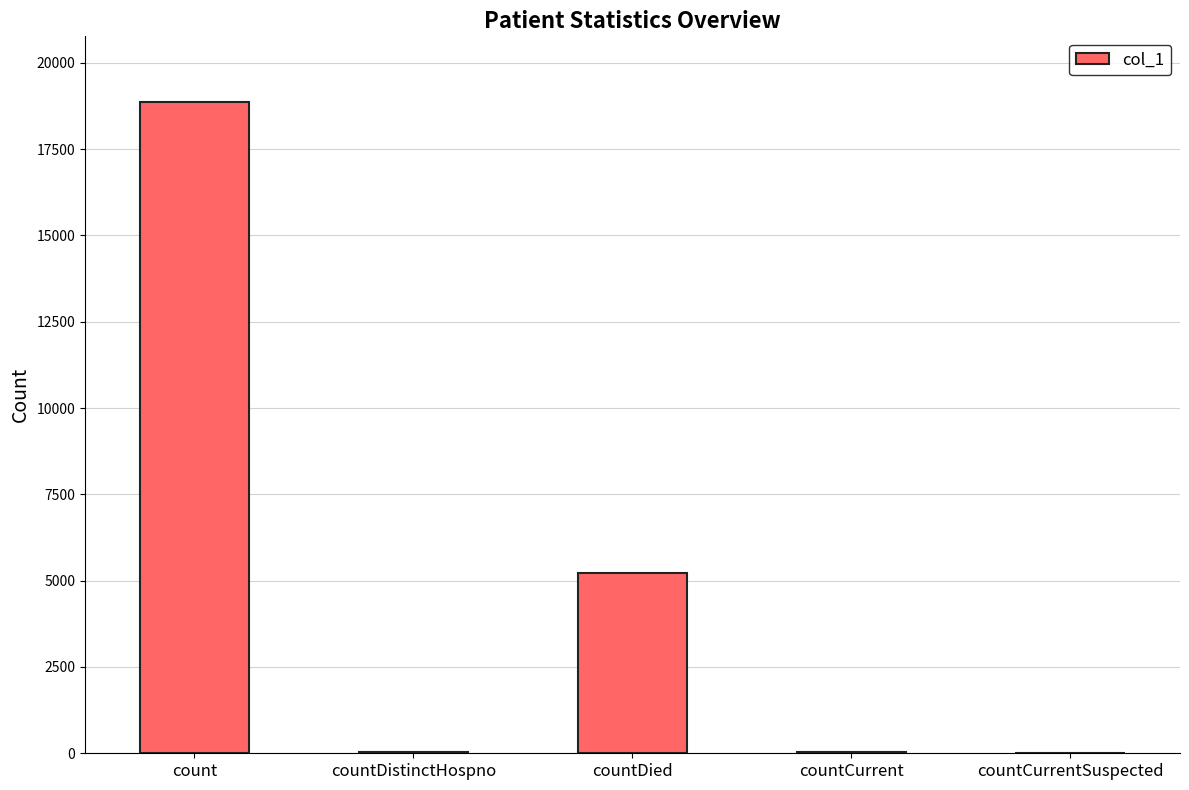

Which category has the highest value across all series?

count